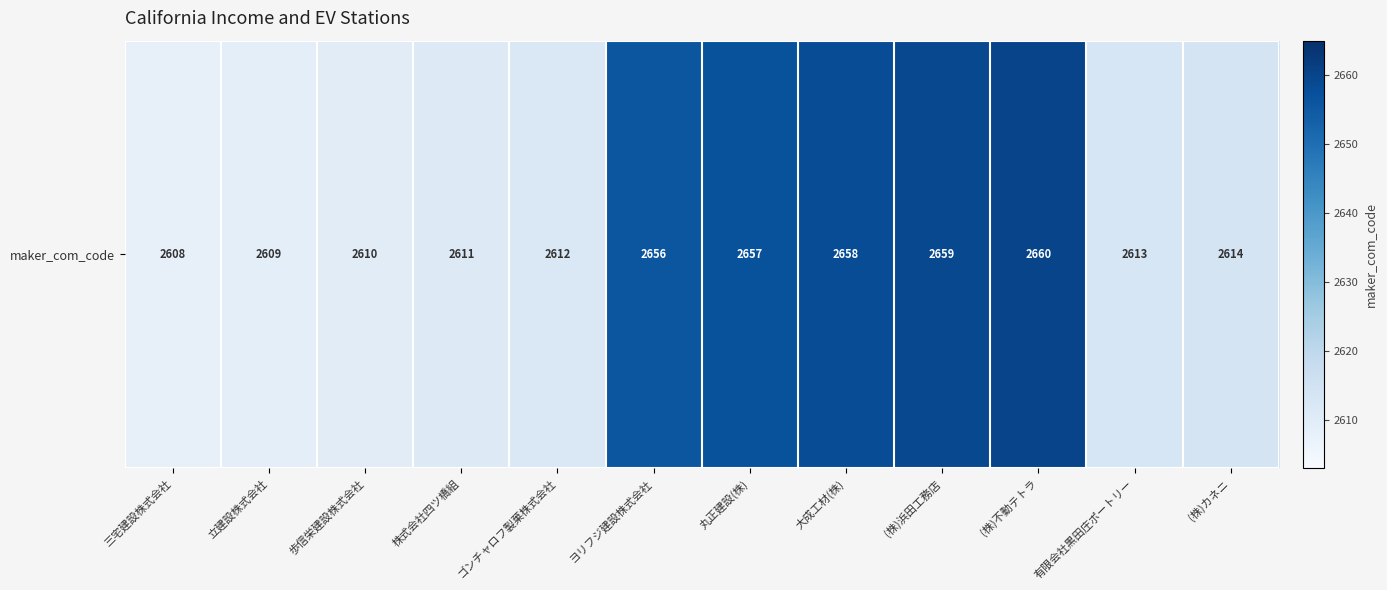

Rank the categories by value from highest to lowest.

(株)不動テトラ, (株)浜田工務店, 大成工材(株), 丸正建設(株), ヨリフジ建設株式会社, (株)カネニ, 有限会社黒田庄ポートリー, ゴンチャロフ製菓株式会社, 株式会社四ツ橋組, 歩信栄建設株式会社, 立建設株式会社, 三宅建設株式会社